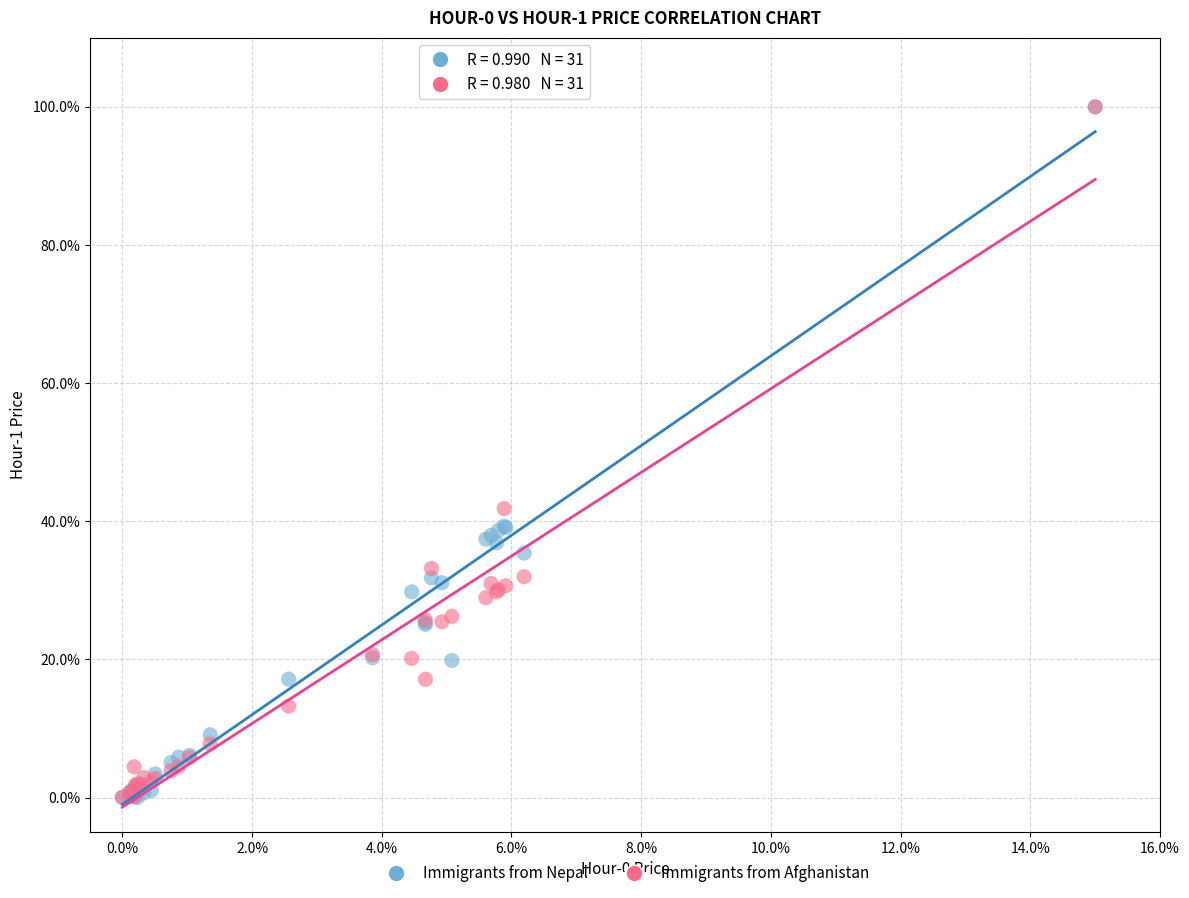

In the Immigrants from Nepal series, what Y value is closest to 50?

39.3